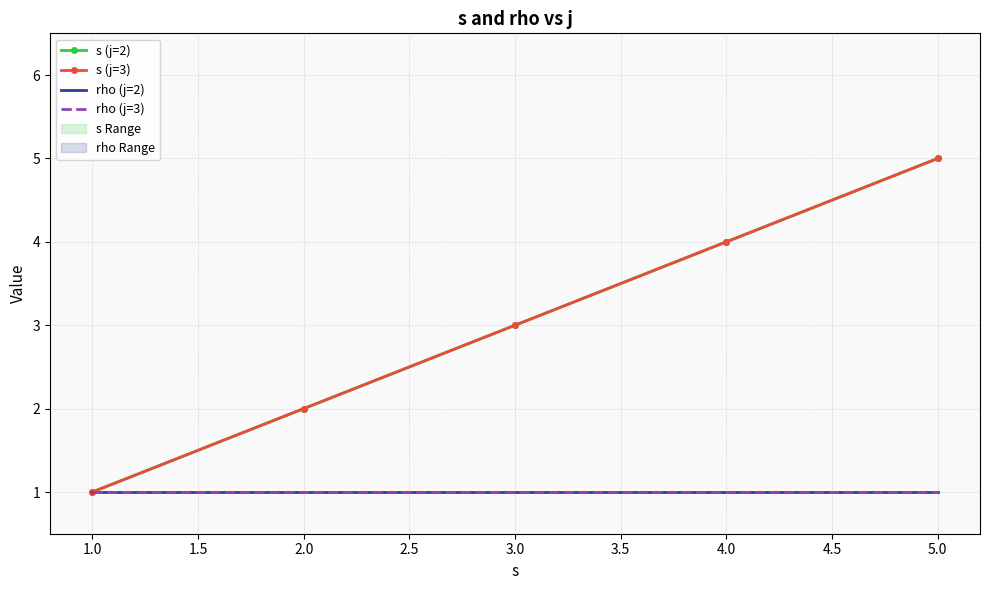

At how many categories does at least one series exceed 4?

1